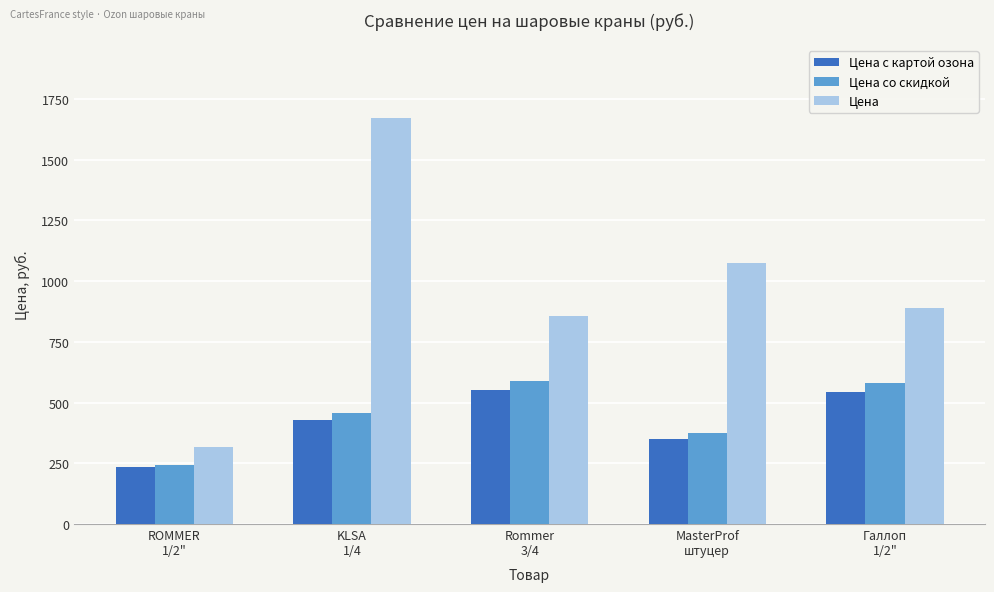

How many series are shown in this chart?

3